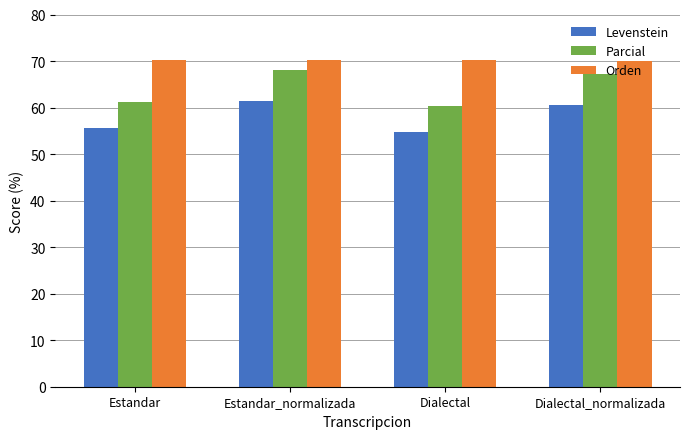

What value does the Levenstein series have at Estandar?

55.6